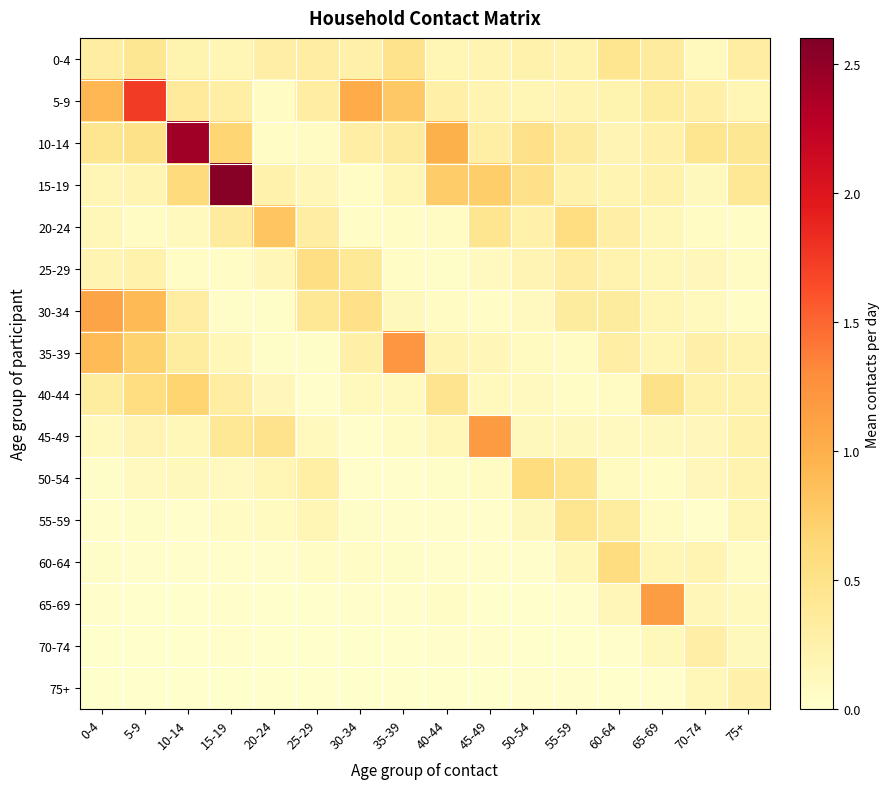

List the series in order of their peak value, lowest first.

75+, 70-74, 55-59, 0-4, 25-29, 60-64, 50-54, 40-44, 20-24, 30-34, 65-69, 45-49, 35-39, 5-9, 10-14, 15-19